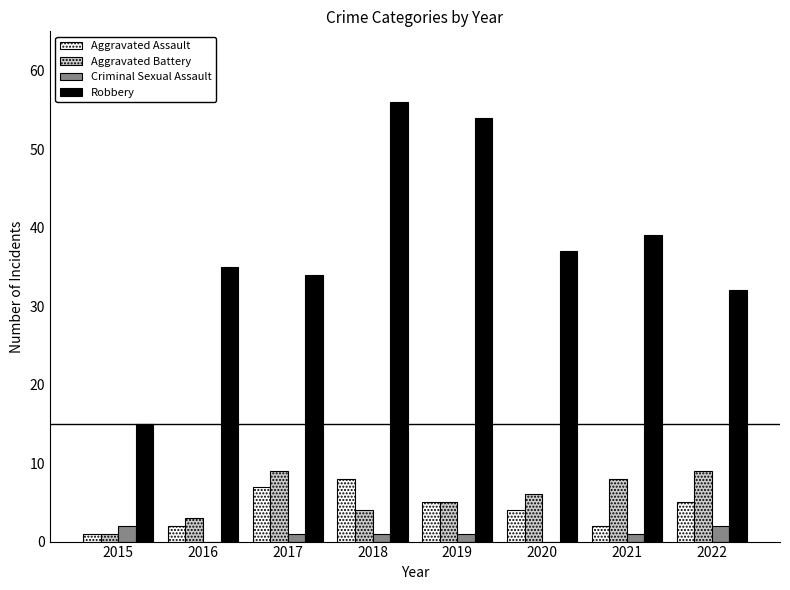

Which series has the largest total across all categories?

Robbery